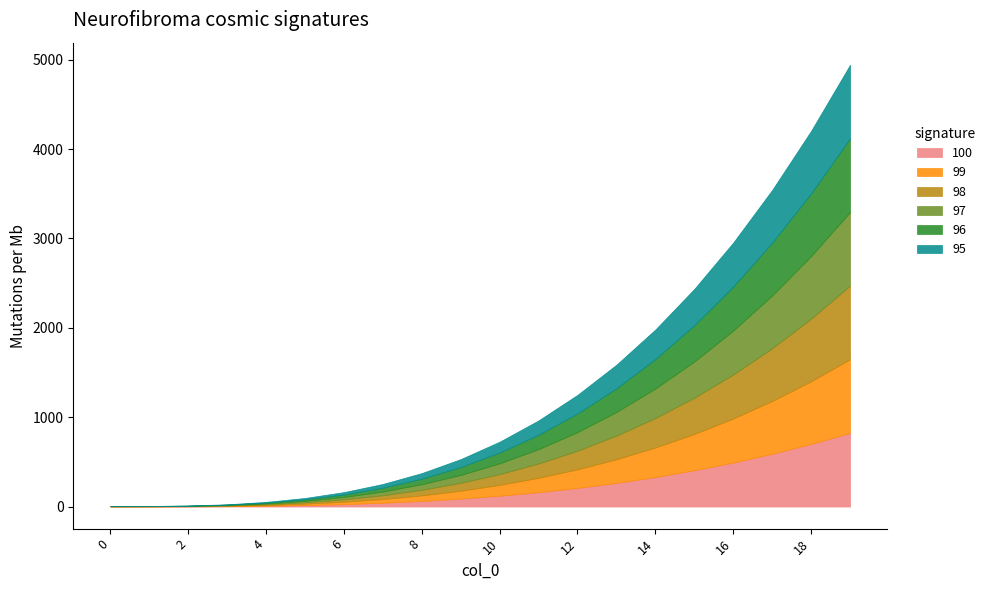

Is the value of 98 at 5 greater than the value of 97 at 17?

No